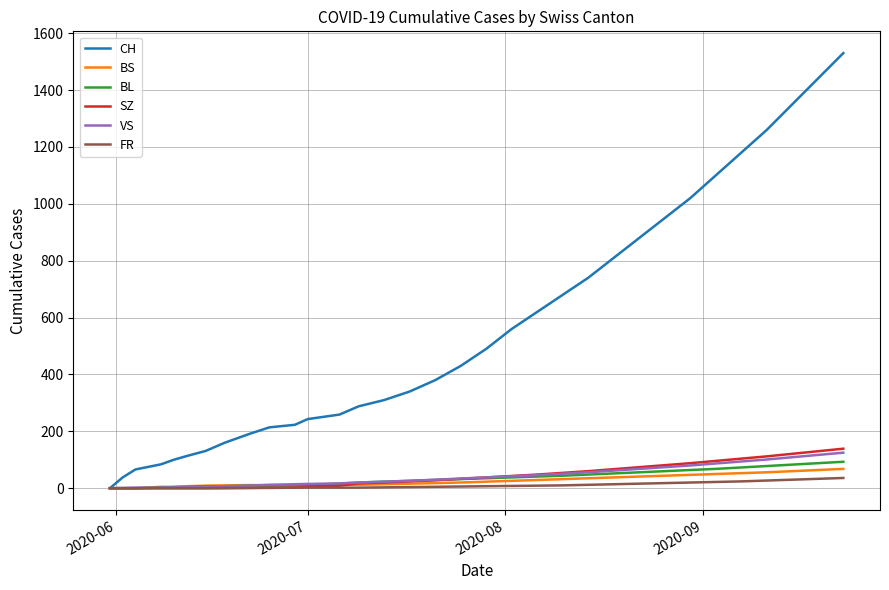

What is the greatest value displayed?

1530